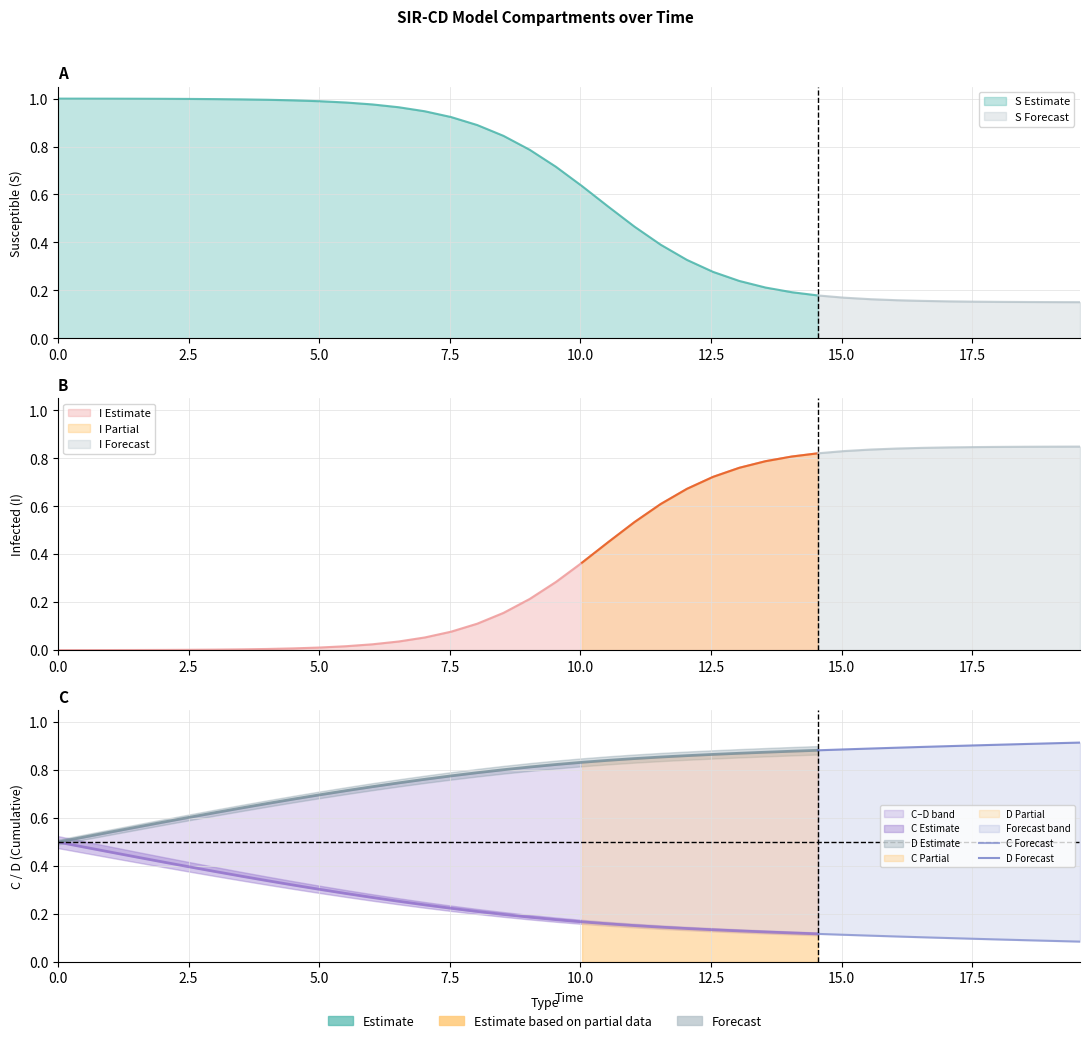

What is the highest value of the C Forecast series?

0.1